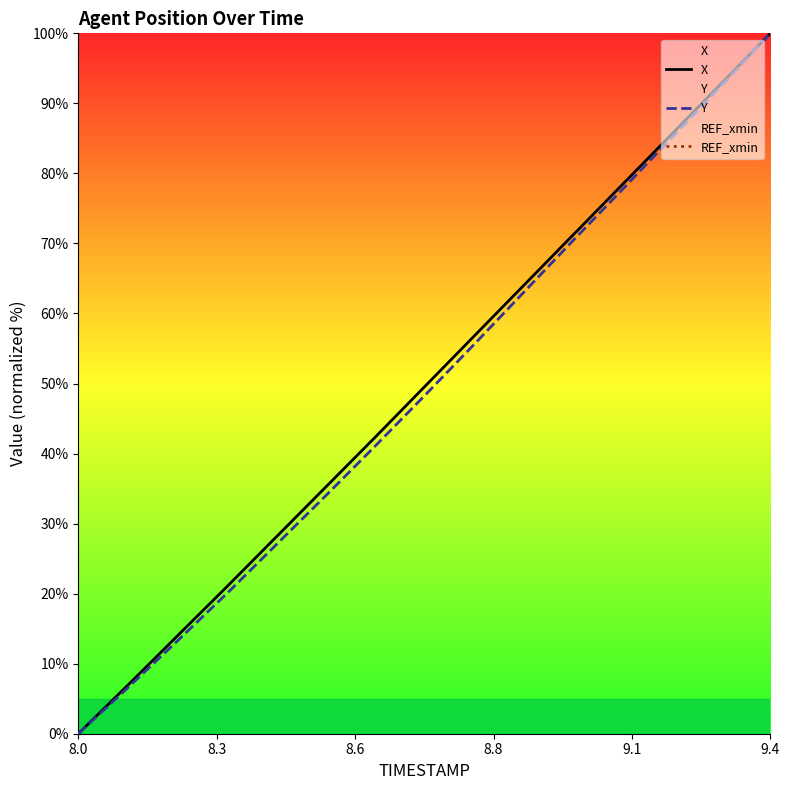

At how many categories does at least one series exceed 27?

11